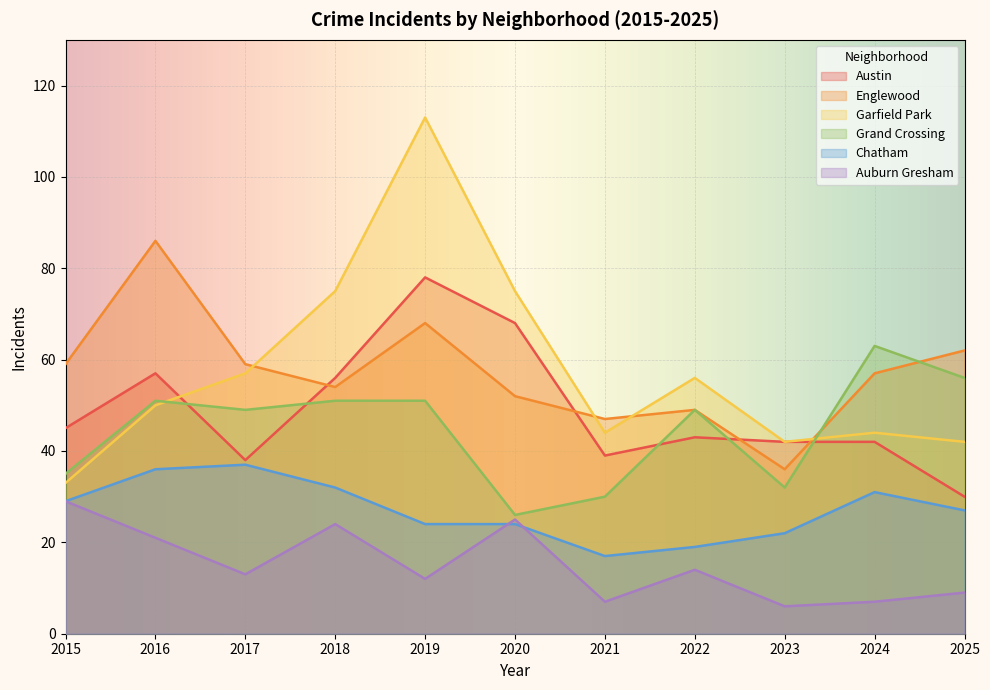

Reading left to right, extract all data points from this chart.

Austin: 2015=45	2016=57	2017=38	2018=56	2019=78	2020=68	2021=39	2022=43	2023=42	2024=42	2025=30
Englewood: 2015=59	2016=86	2017=59	2018=54	2019=68	2020=52	2021=47	2022=49	2023=36	2024=57	2025=62
Garfield Park: 2015=33	2016=50	2017=57	2018=75	2019=113	2020=75	2021=44	2022=56	2023=42	2024=44	2025=42
Grand Crossing: 2015=35	2016=51	2017=49	2018=51	2019=51	2020=26	2021=30	2022=49	2023=32	2024=63	2025=56
Chatham: 2015=29	2016=36	2017=37	2018=32	2019=24	2020=24	2021=17	2022=19	2023=22	2024=31	2025=27
Auburn Gresham: 2015=29	2016=21	2017=13	2018=24	2019=12	2020=25	2021=7	2022=14	2023=6	2024=7	2025=9